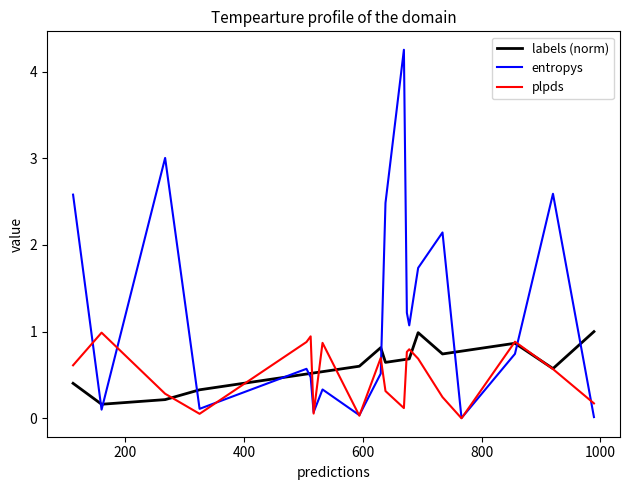

Which series has the largest total across all categories?

entropys